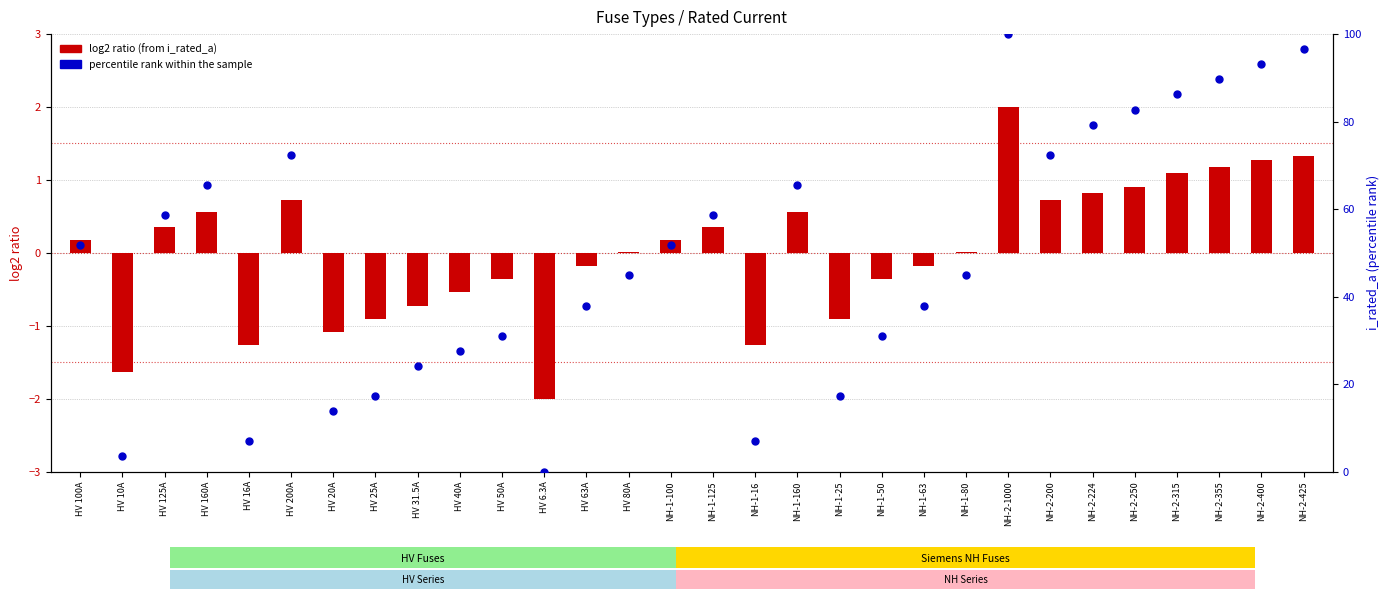

What is the change in value from HV 6.3A to NH-1-80?

+44.8